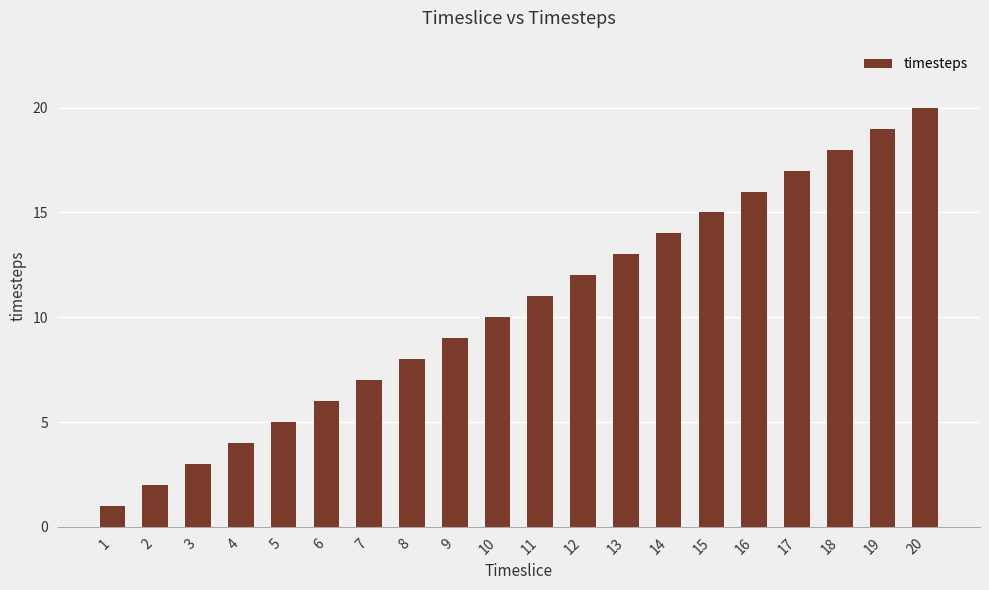

What is the change in value from 2 to 14?

+12